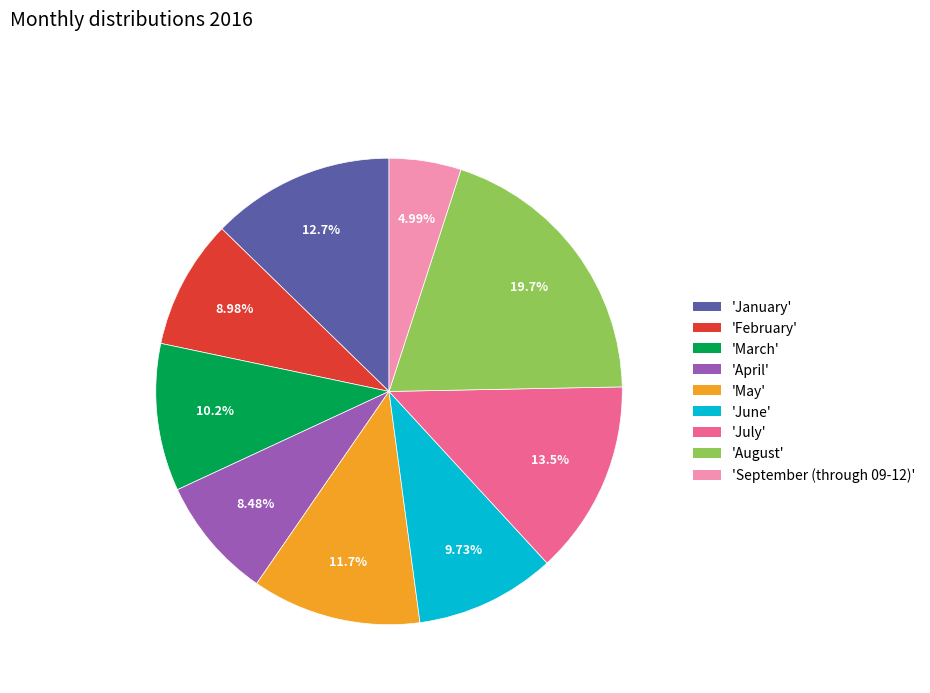

Does any single category account for the majority?

No